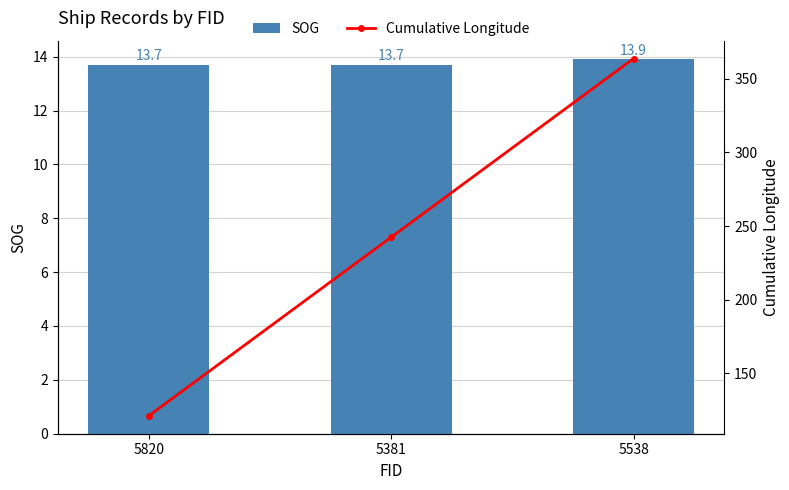

Which series changed the most between 5820 and 5381?

Cumulative Longitude